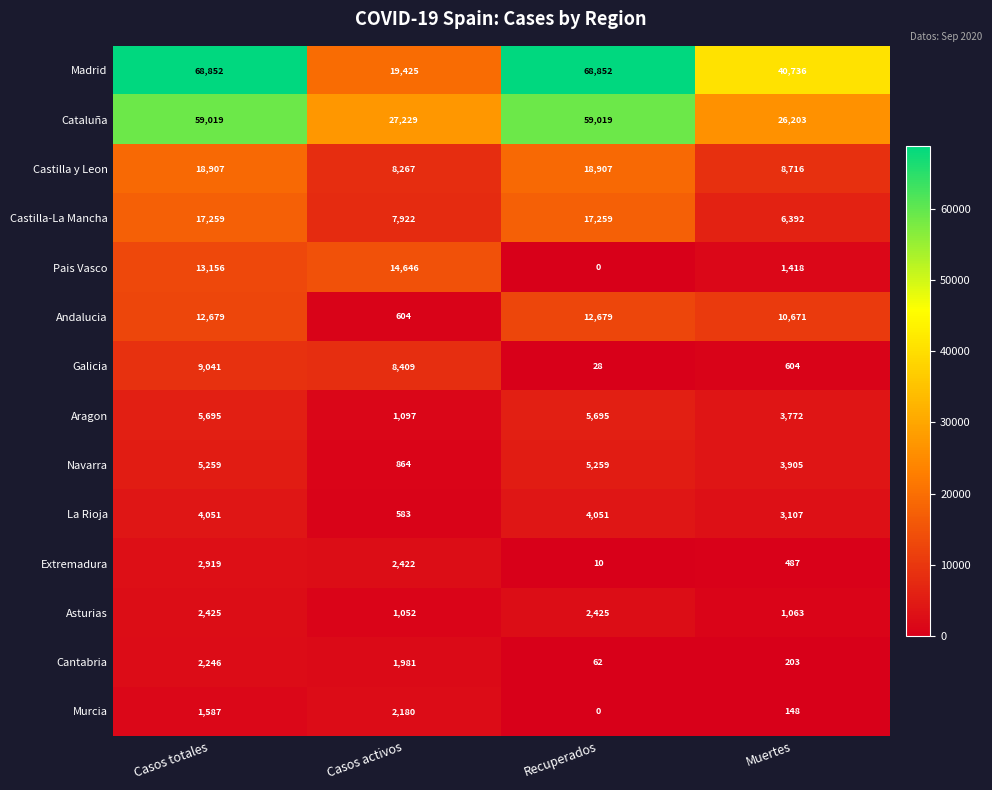

Is it true that Murcia equals 148 at Muertes?

True